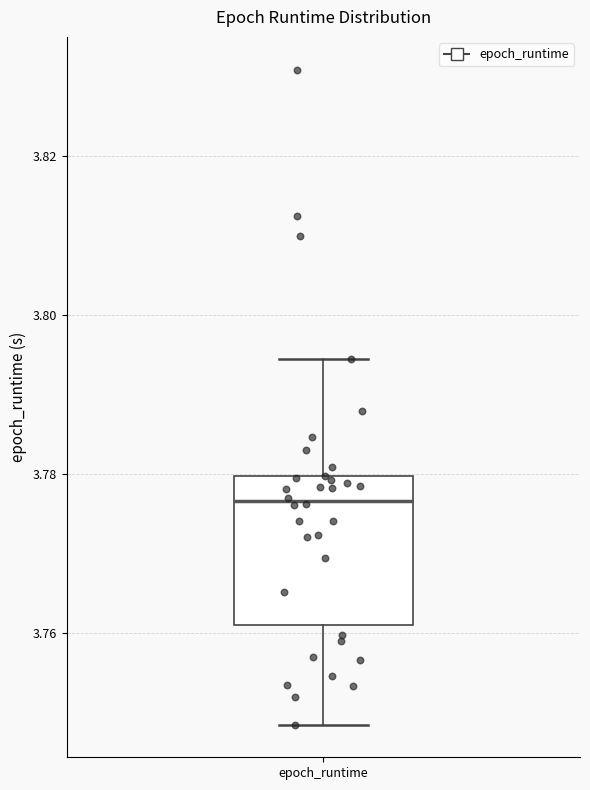

Transcribe this box plot: give where the median line is, the range the box spans, and where the two whiskers end, as read against the y-axis. The values are not printed on the chart, so give them approximately, as read against the axis.

median 3.776, box 3.762 to 3.780, whiskers 3.748 to 3.794